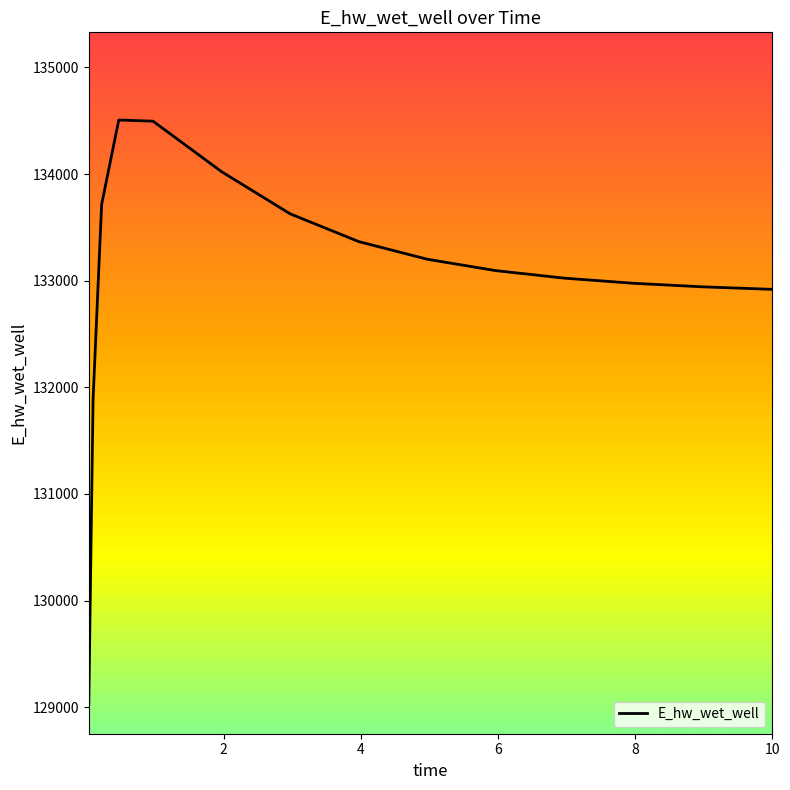

What is the difference between the maximum and minimum values?

5481.5